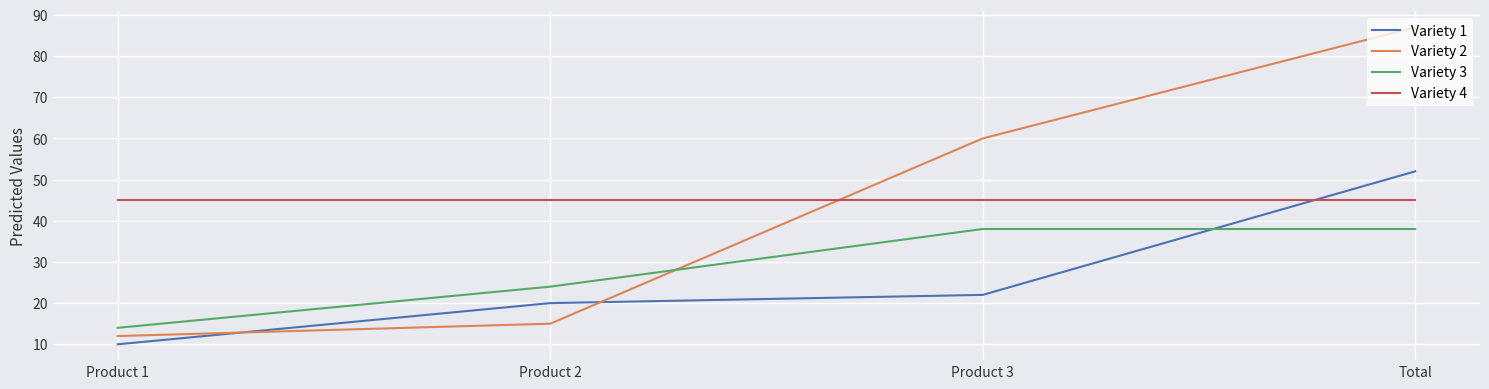

List the series in order of their peak value, lowest first.

Variety 3, Variety 4, Variety 1, Variety 2